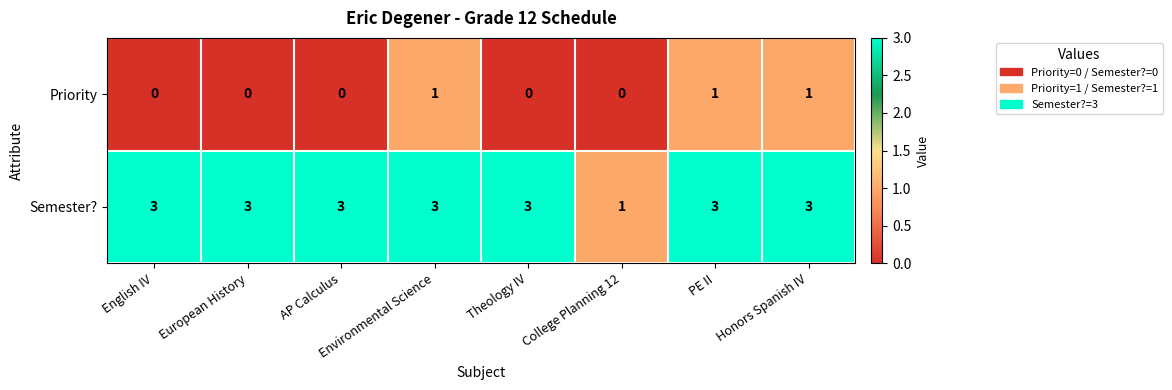

What is the greatest value displayed?

3